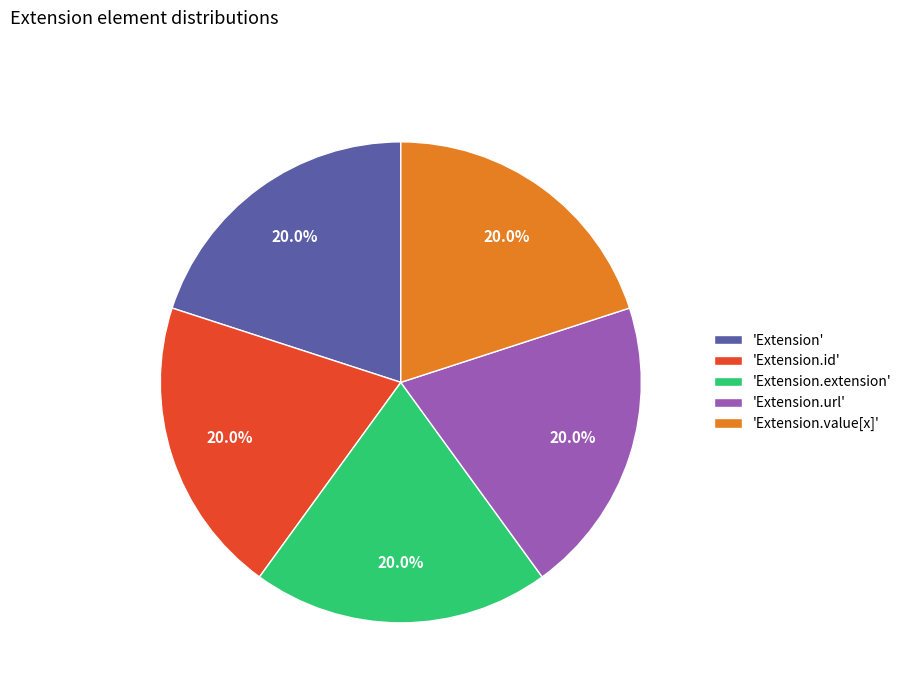

To the nearest percent, what is the average slice percentage?

20%